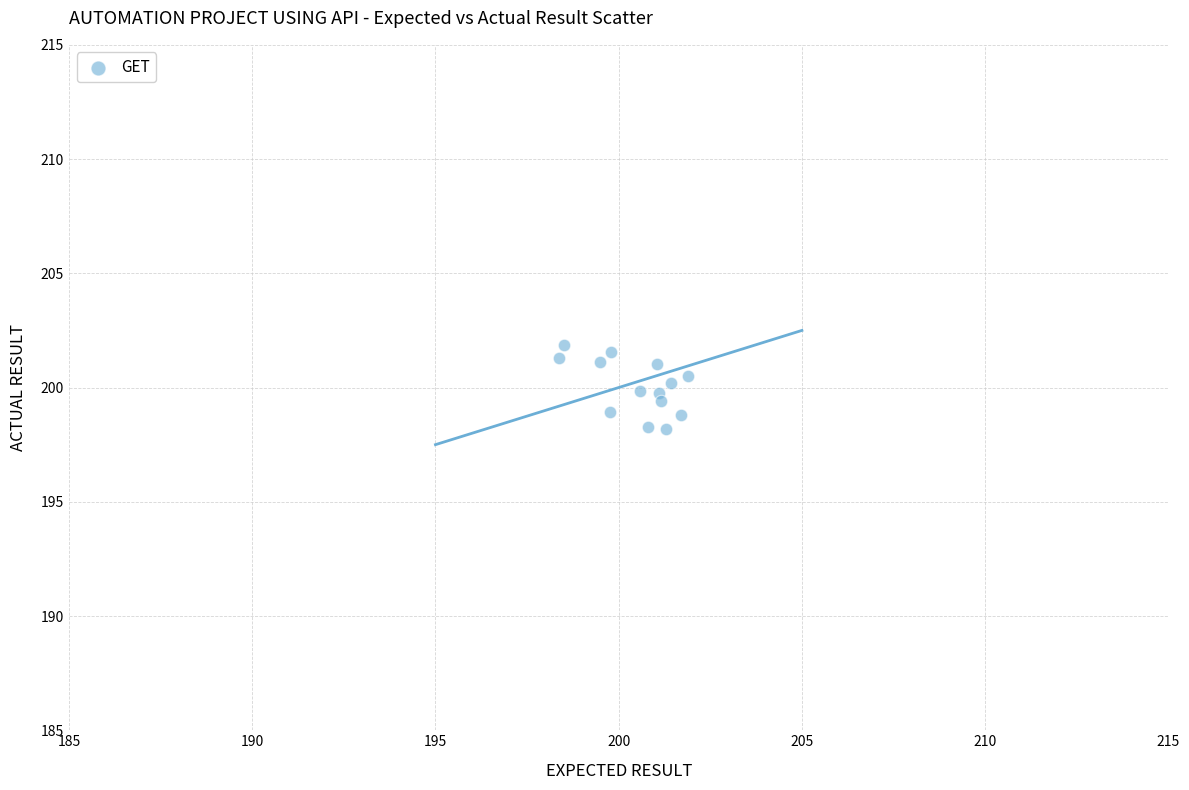

What is the range of X values (max minus min)?

3.5